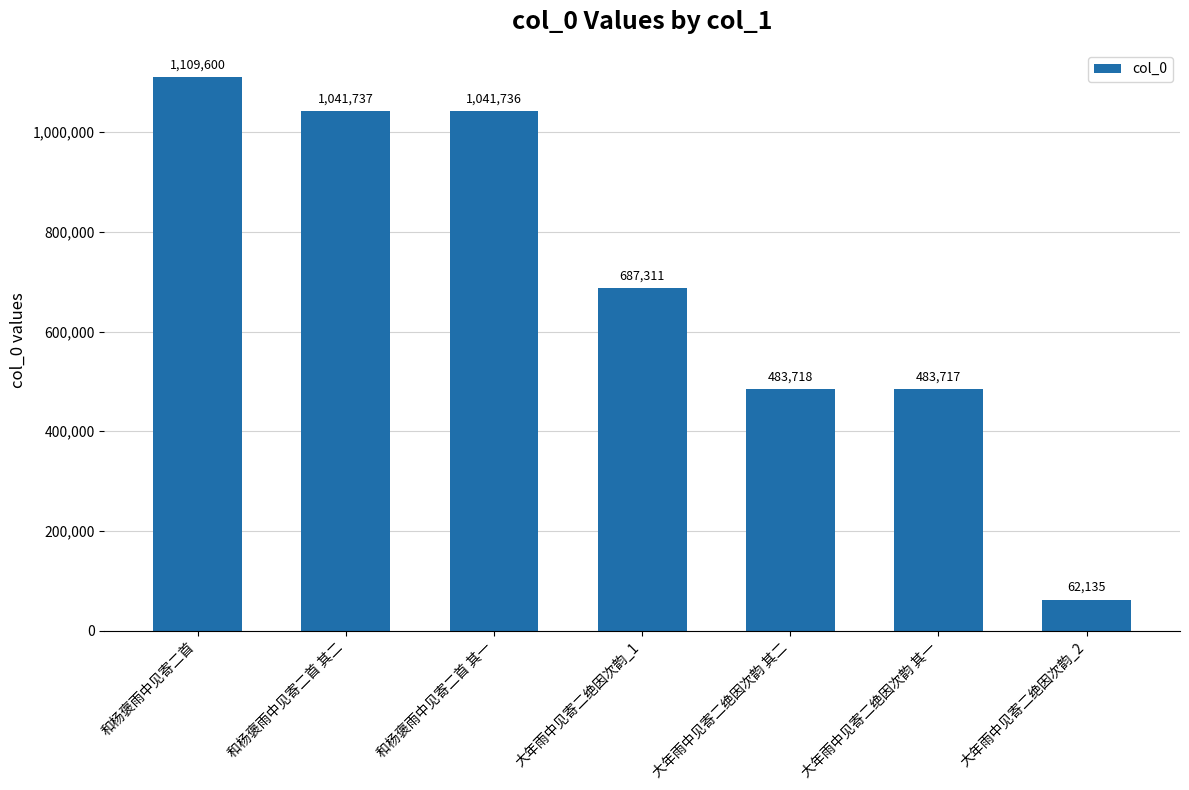

List the labels in order of value, largest first.

和杨褒雨中见寄二首, 和杨褒雨中见寄二首 其二, 和杨褒雨中见寄二首 其一, 大年雨中见寄二绝因次韵_1, 大年雨中见寄二绝因次韵 其二, 大年雨中见寄二绝因次韵 其一, 大年雨中见寄二绝因次韵_2